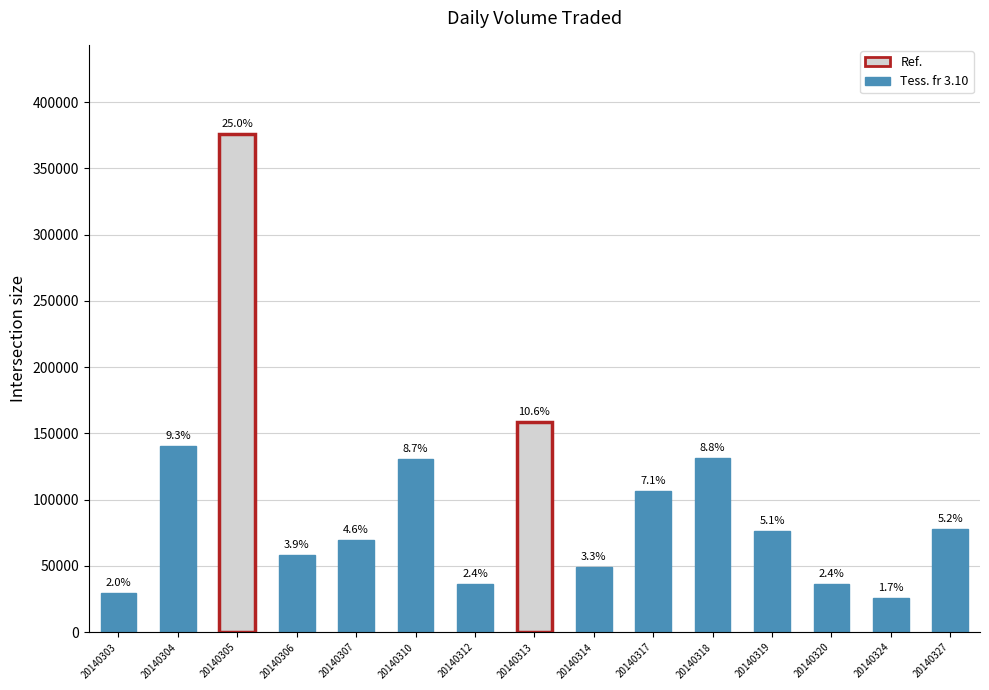

Rank the categories by value from lowest to highest.

20140324, 20140303, 20140312, 20140320, 20140314, 20140306, 20140307, 20140319, 20140327, 20140317, 20140310, 20140318, 20140304, 20140313, 20140305